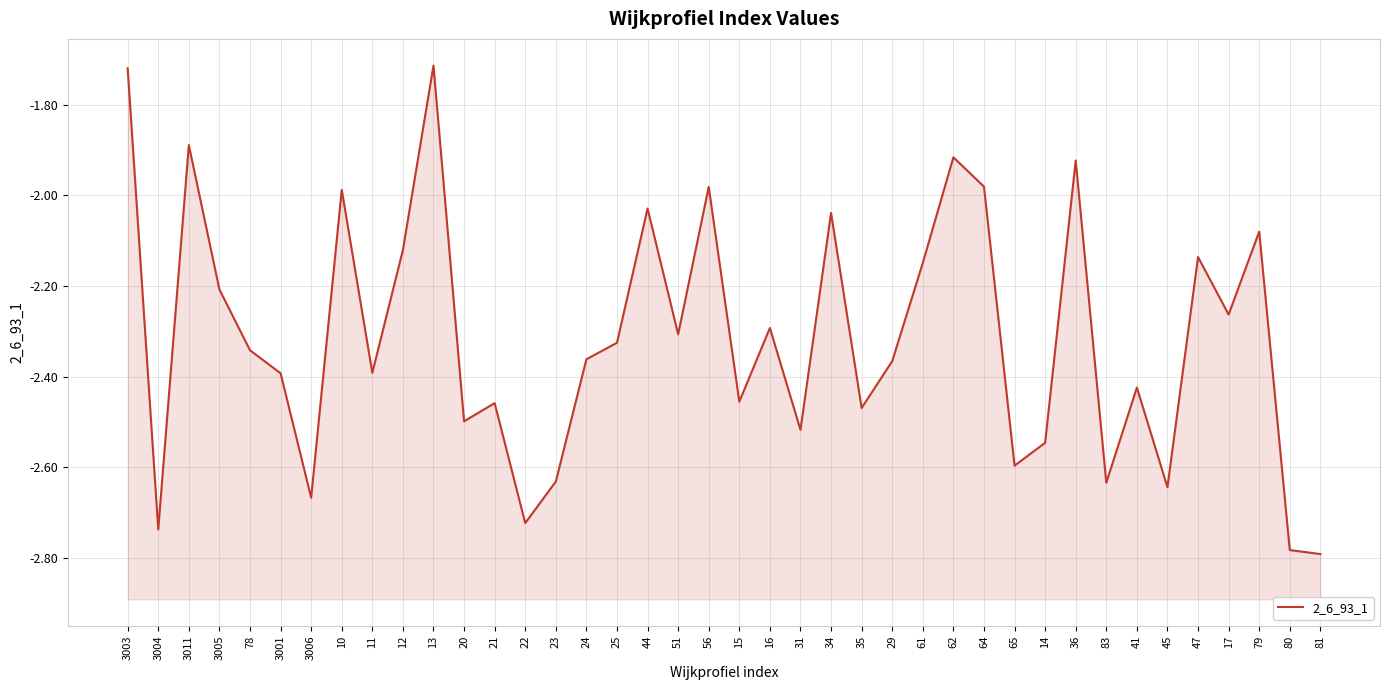

What is the value of the 16th point from the left?

-2.4